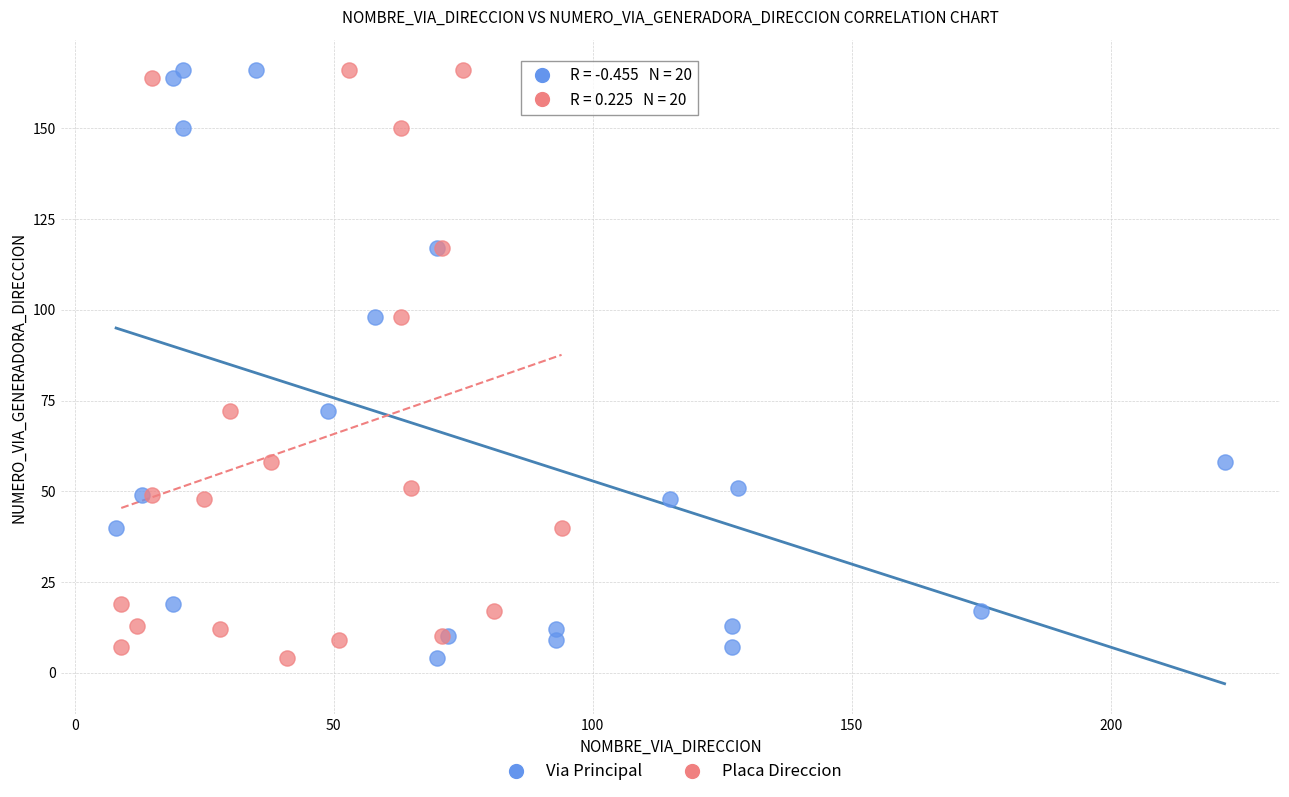

What are all the series names shown in the legend?

Via Principal, Placa Direccion